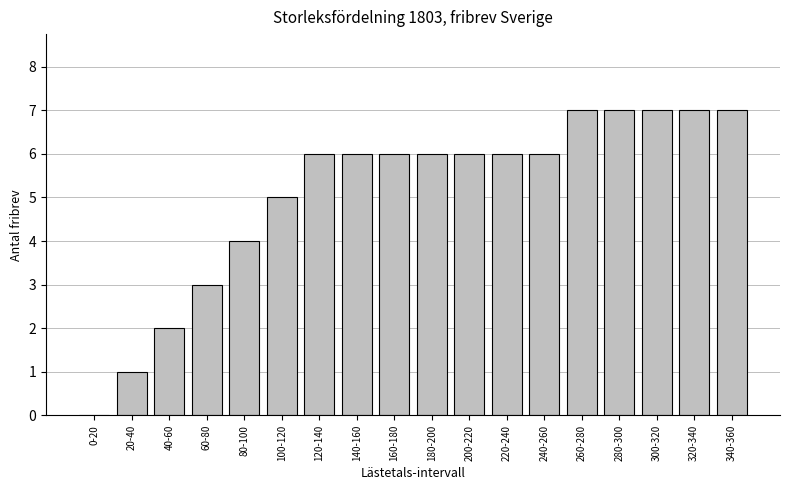

Reading right to left, transcribe all the data shown in this chart.

340-360=7	320-340=7	300-320=7	280-300=7	260-280=7	240-260=6	220-240=6	200-220=6	180-200=6	160-180=6	140-160=6	120-140=6	100-120=5	80-100=4	60-80=3	40-60=2	20-40=1	0-20=0